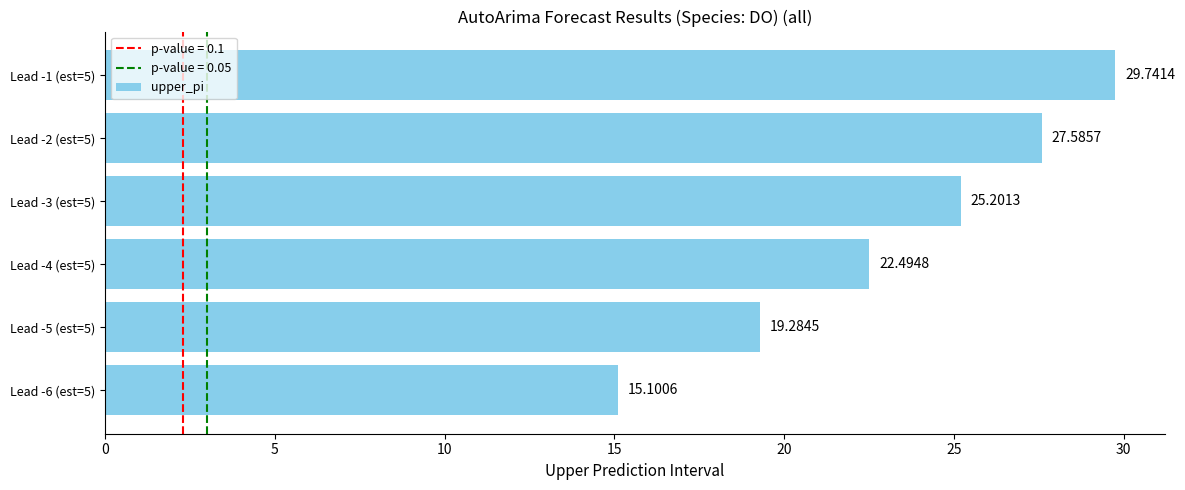

What is the difference between the maximum and second lowest values?

10.5